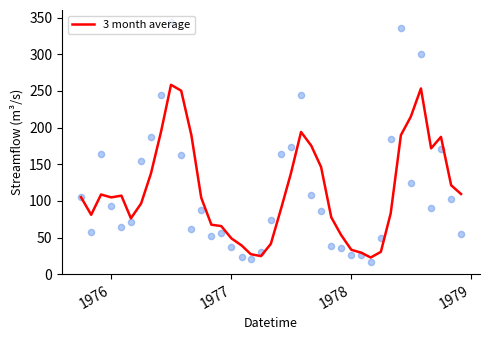

The 3 month average series shows 33.3 at 1978. True or false?

True